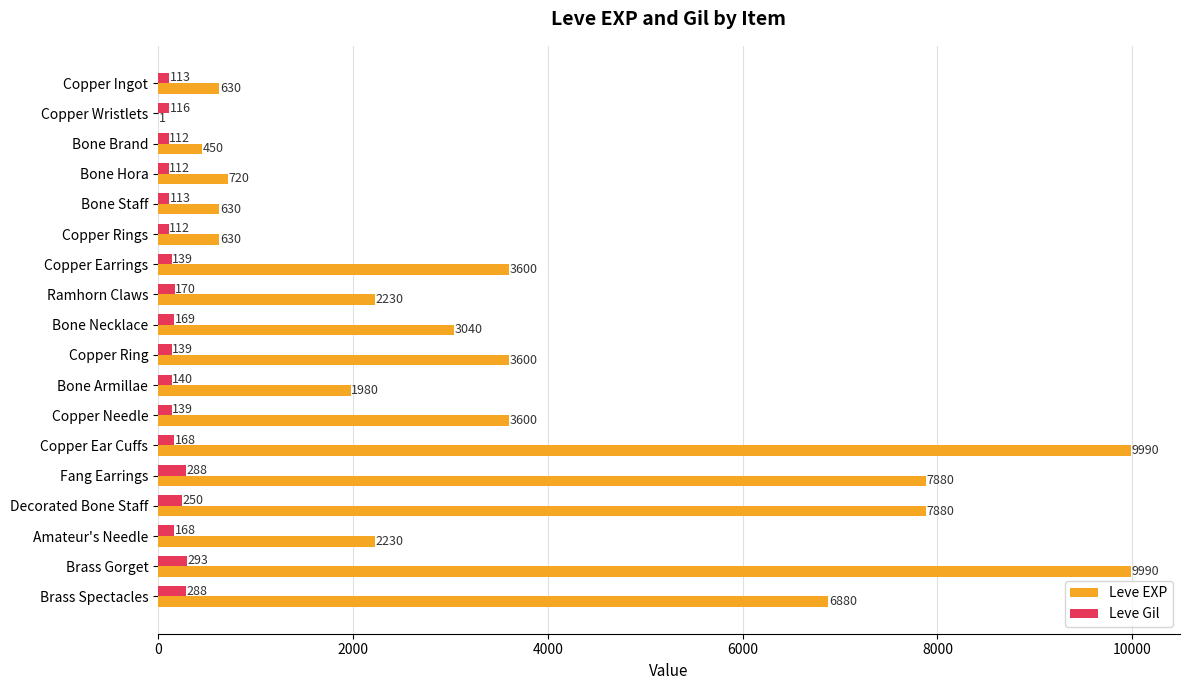

What is the sum of the Leve EXP values at Copper Earrings and Brass Spectacles?

10480